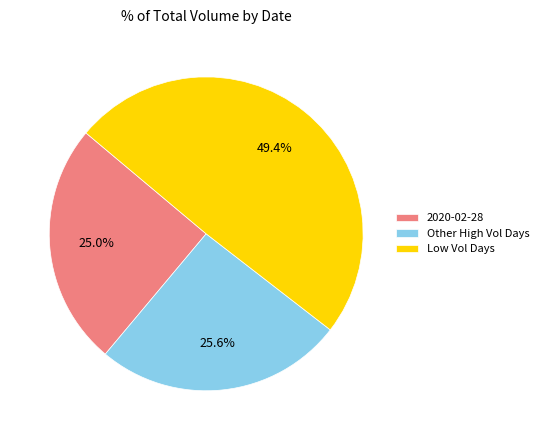

Does any single category account for the majority?

No